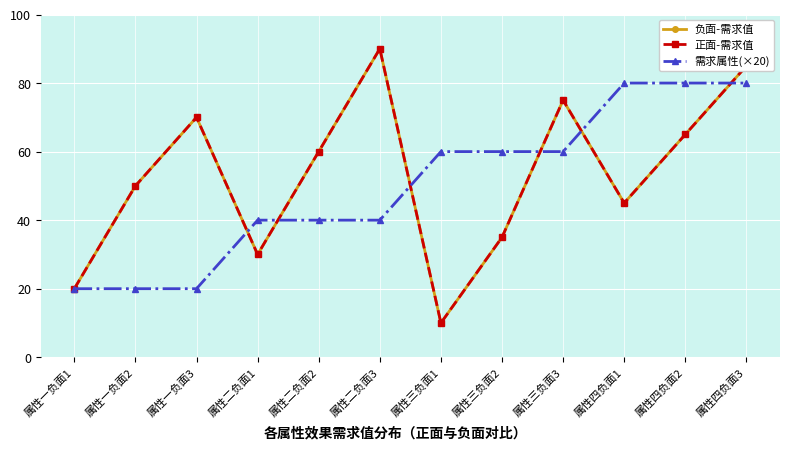

Reading left to right, extract all data points from this chart.

负面-需求值: 20	50	70	30	60	90	10	35	75	45	65	85
正面-需求值: 20	50	70	30	60	90	10	35	75	45	65	85
需求属性(×20): 20	20	20	40	40	40	60	60	60	80	80	80